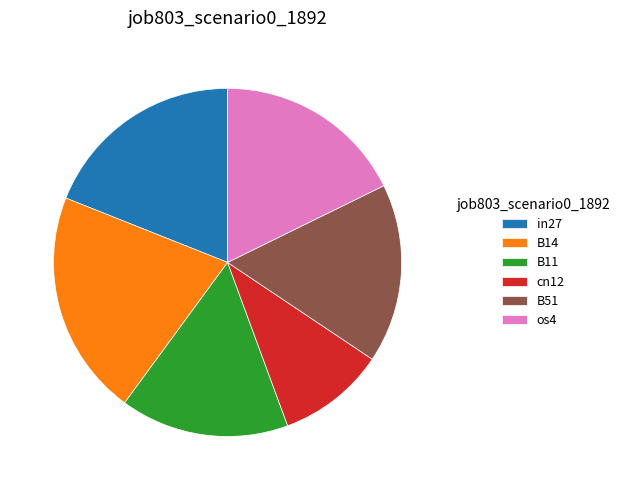

Does any single category account for the majority?

No